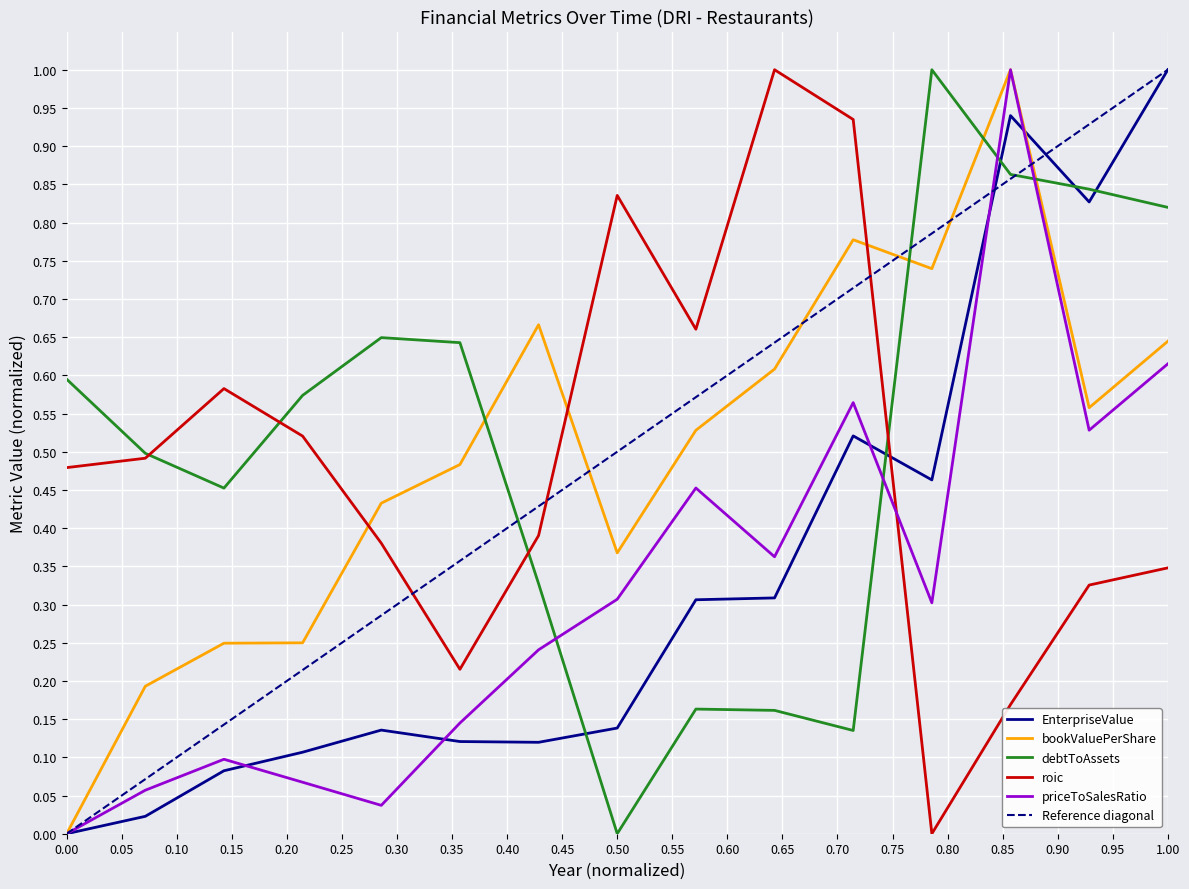

What is the value of the roic point at the 4th from the left?

0.5